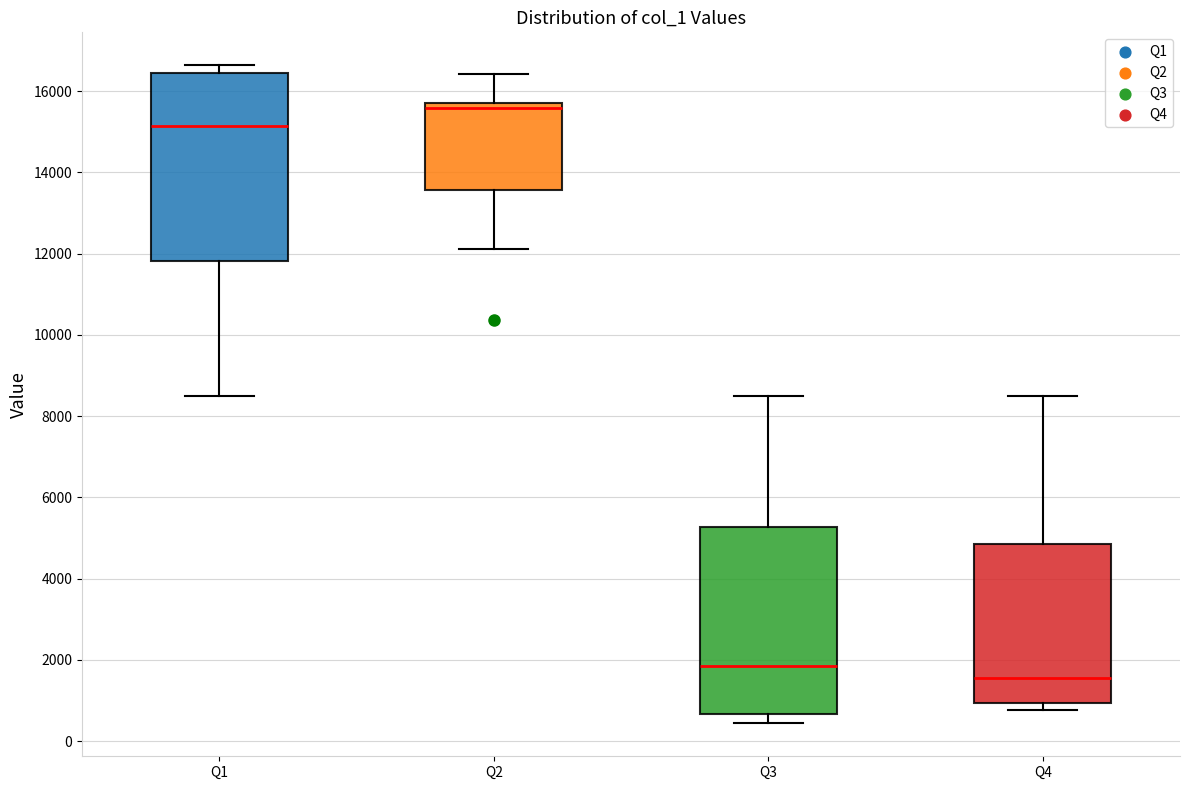

Which box has the highest median line?

Q2